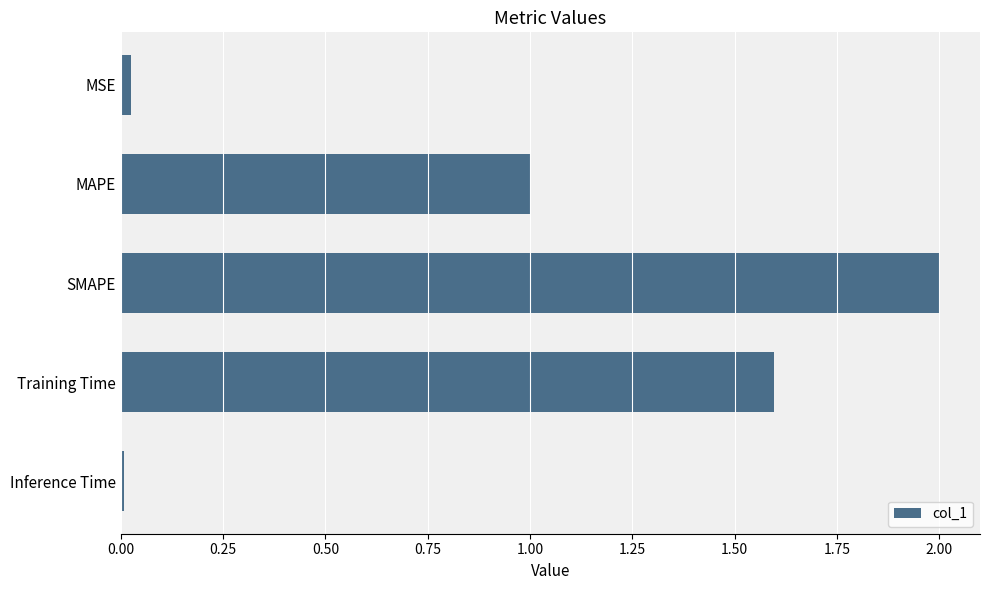

What is the greatest value displayed?

2.0